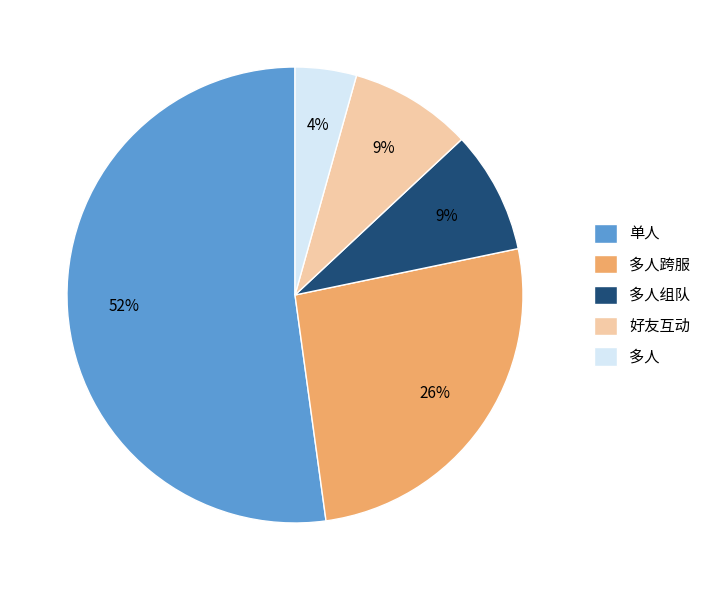

The 多人跨服 slice represents 14% of the pie. True or false?

False